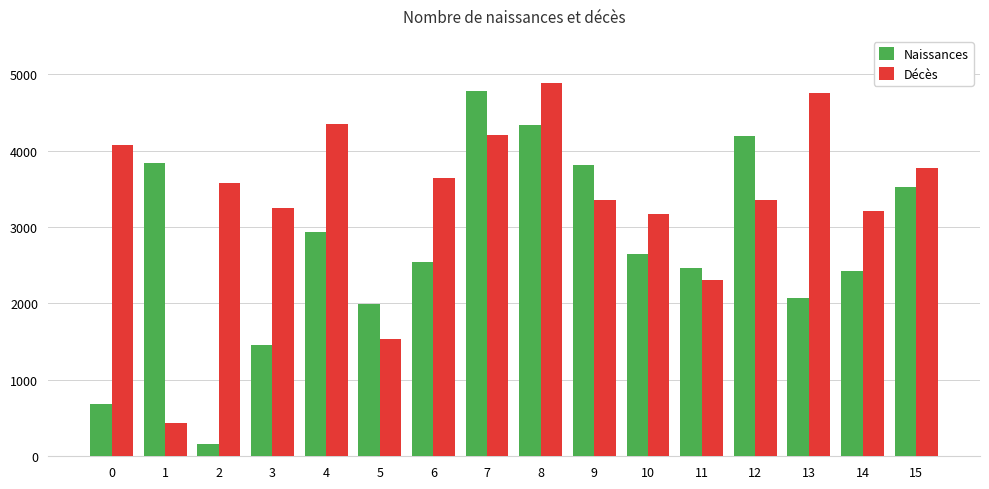

At which category does the chart reach its minimum across all series?

2